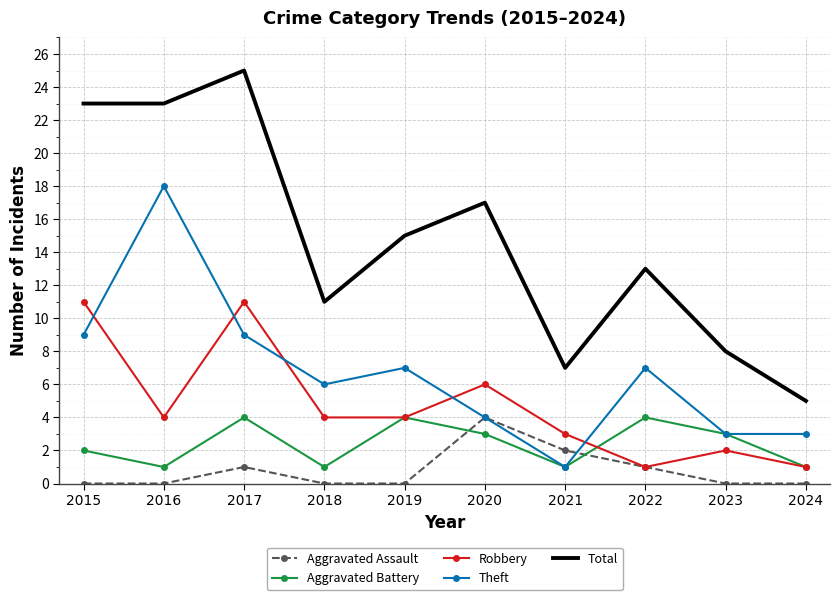

What is the maximum value for Theft?

18